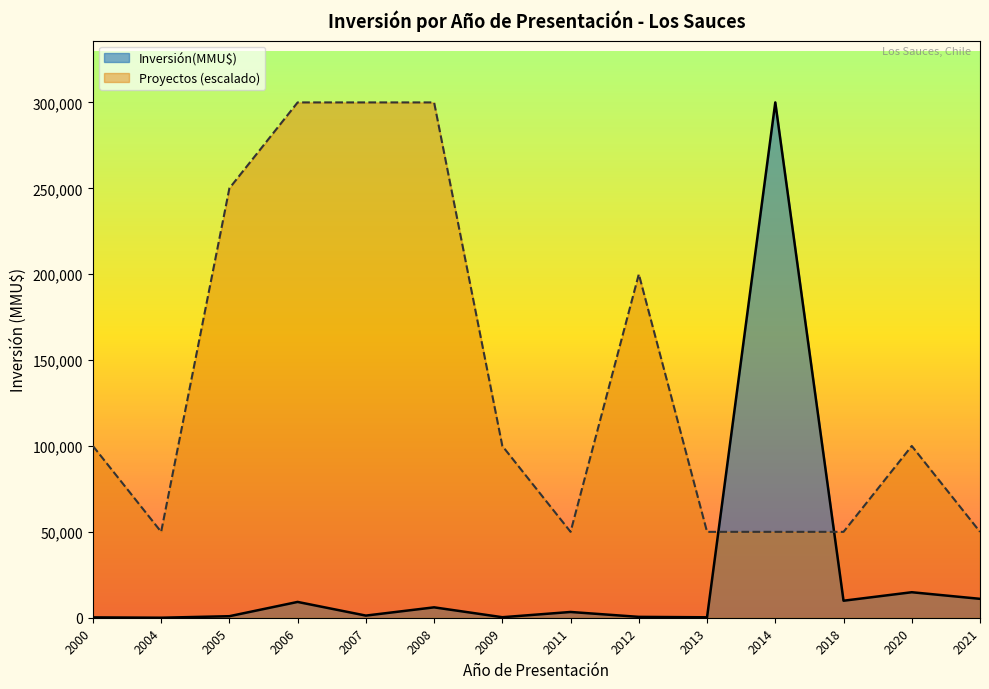

Where do Proyectos (escalado) and Inversión(MMU$) first cross each other?

2013 and 2014